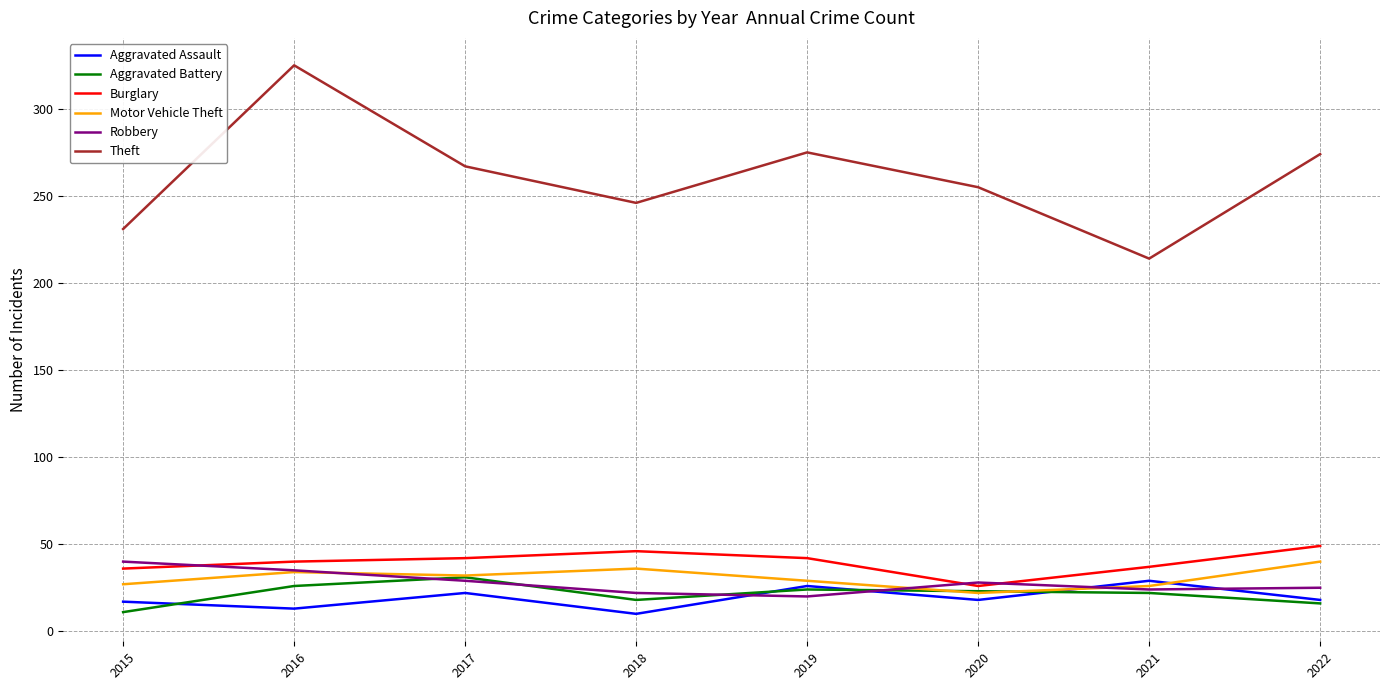

How many distinct data groups are displayed?

6